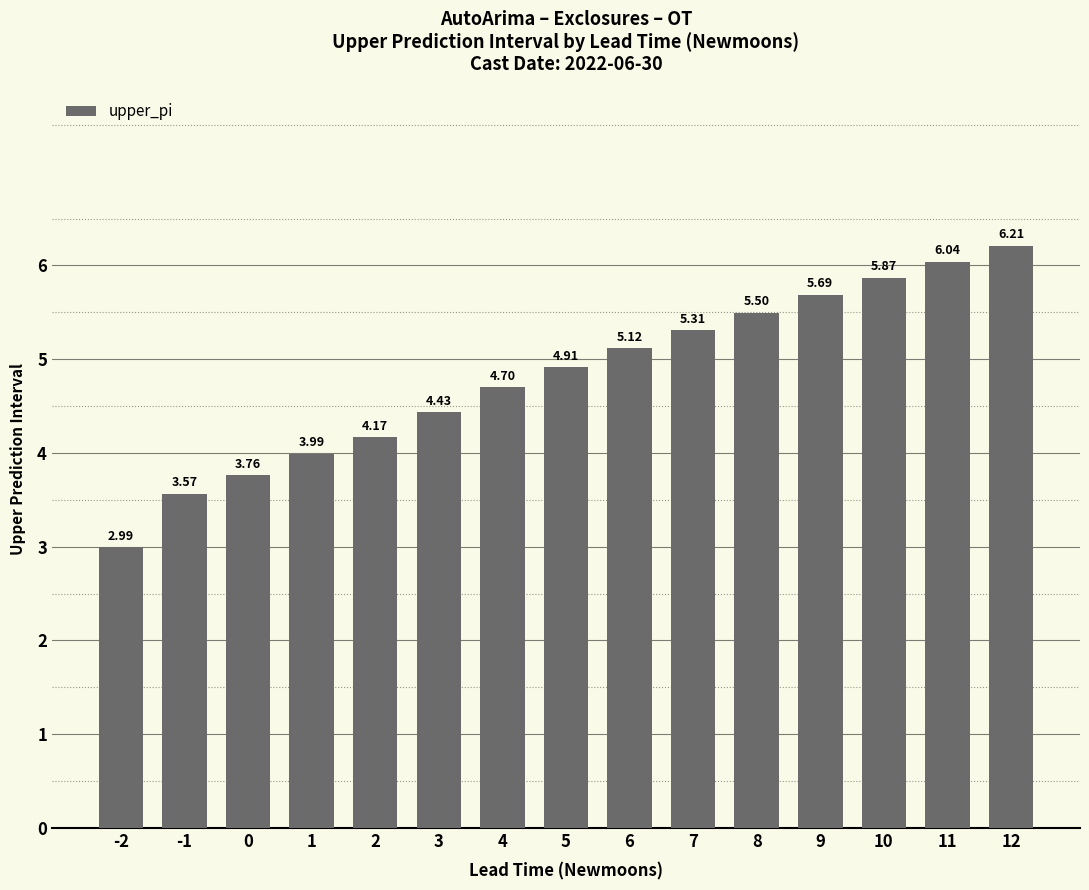

Are the bars grouped side by side (vs. stacked)?

No